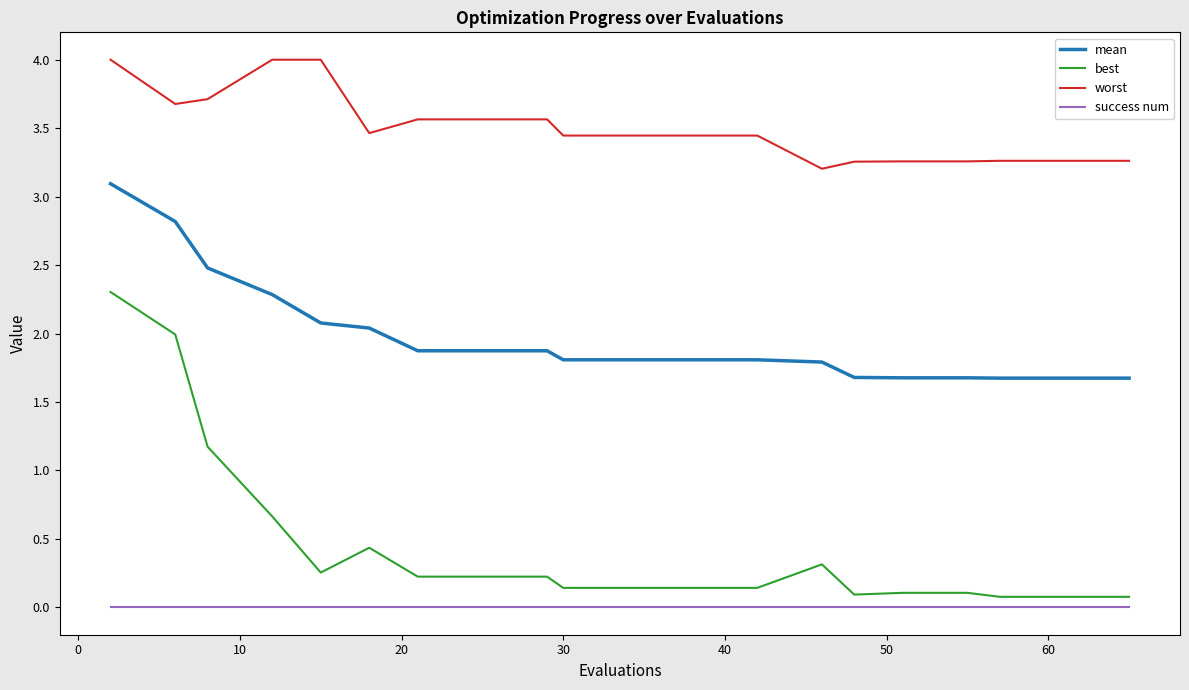

True or false: worst and mean cross at least once.

False